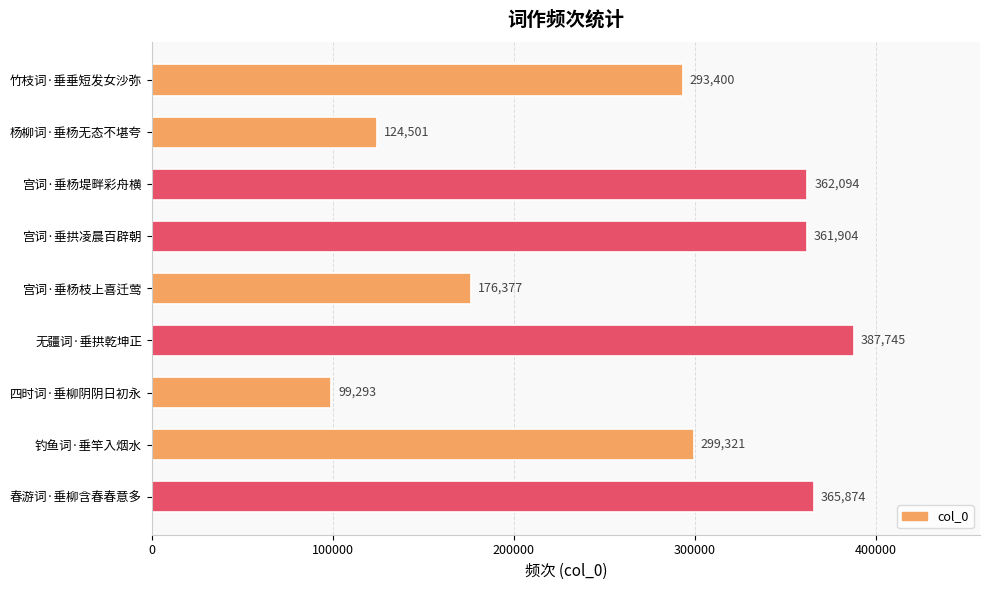

Which category has the highest value across all series?

无疆词·垂拱乾坤正